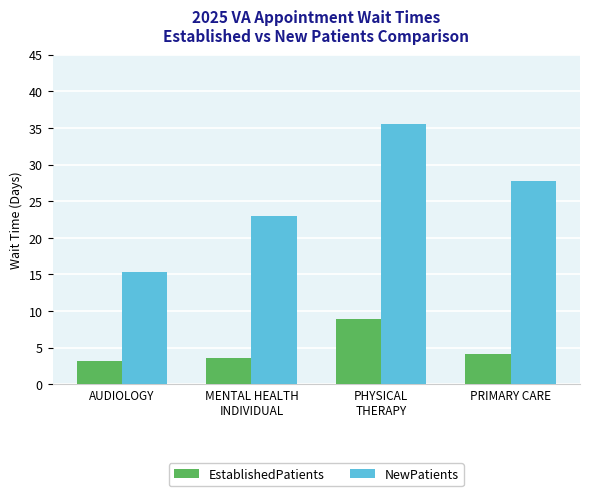

At PHYSICAL
THERAPY, list the series in order from largest to smallest.

NewPatients, EstablishedPatients